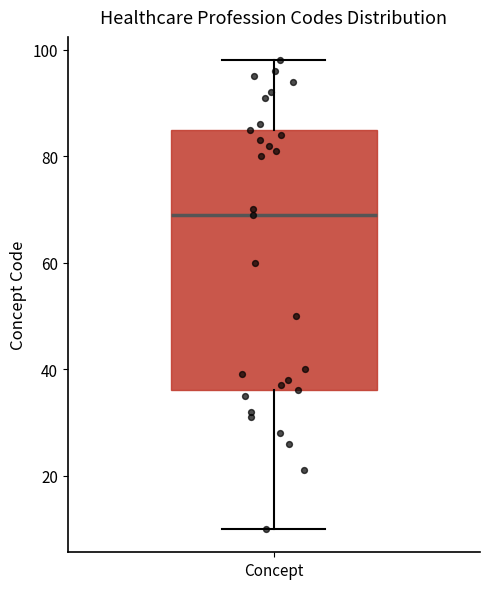

Read this box plot against the y-axis: the position of the median line, the range covered by the box, and the ends of both whiskers. The values are not printed on the chart, so give them approximately, as read against the axis.

median 70, box 36 to 86, whiskers 10 to 98